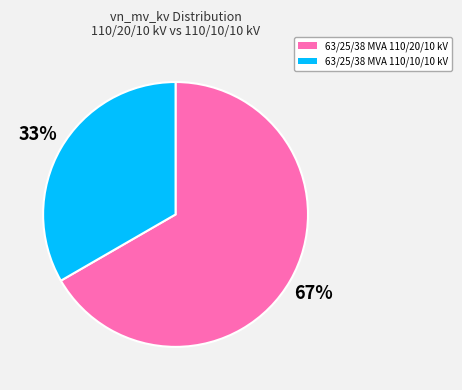

Is it true that 63/25/38 MVA 110/20/10 kV is 60% of the pie?

False